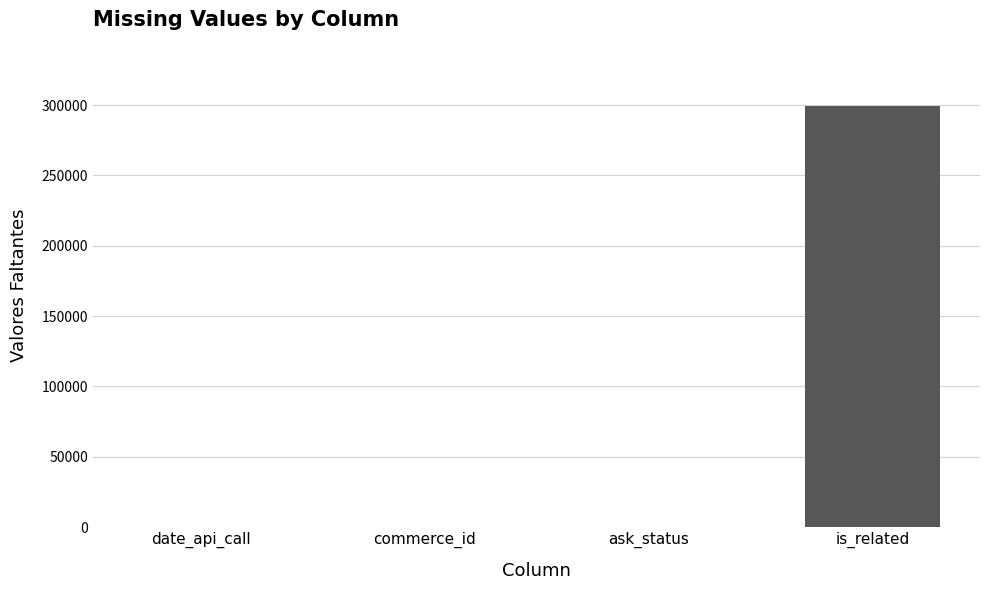

Which has a higher value, commerce_id or is_related?

is_related